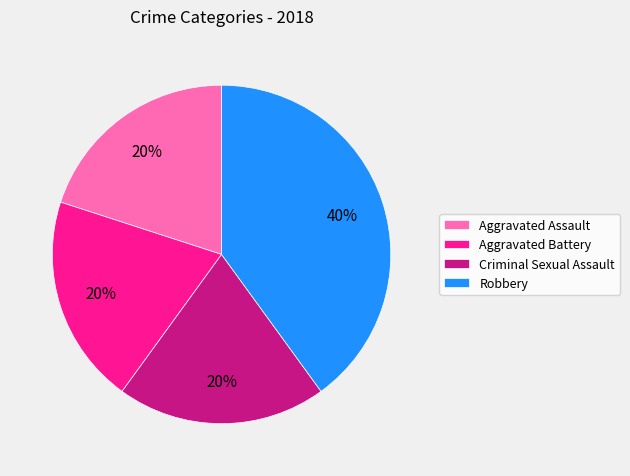

Which category has the biggest portion of the pie?

Robbery